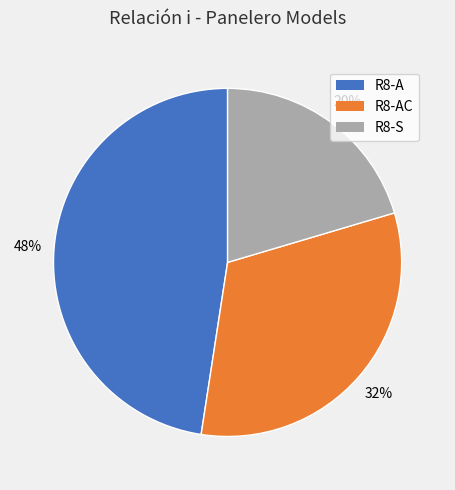

Is it true that R8-A is 58% of the pie?

False